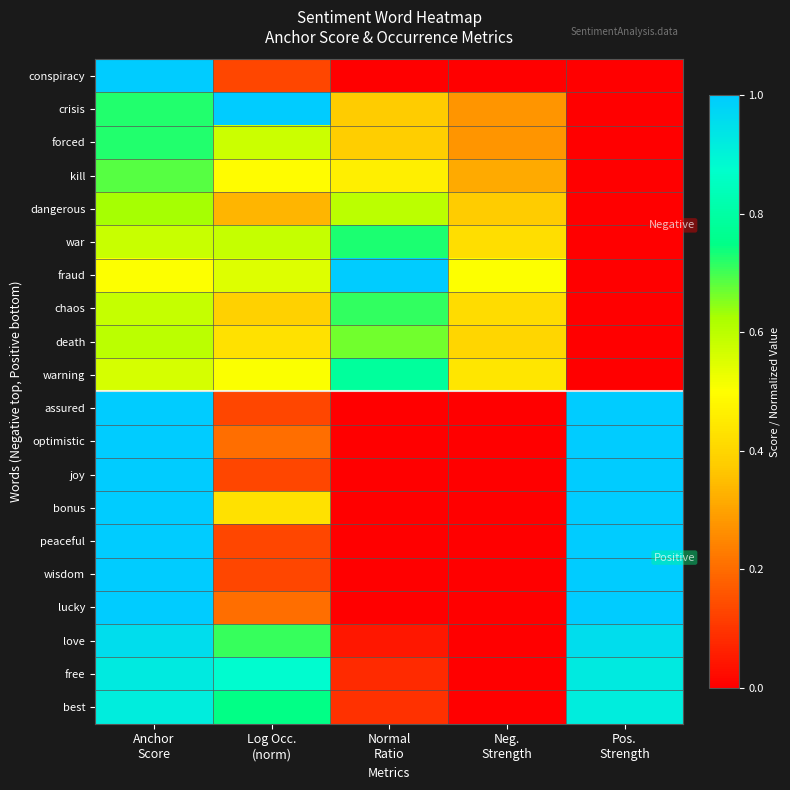

How many categories are shown in the chart?

5